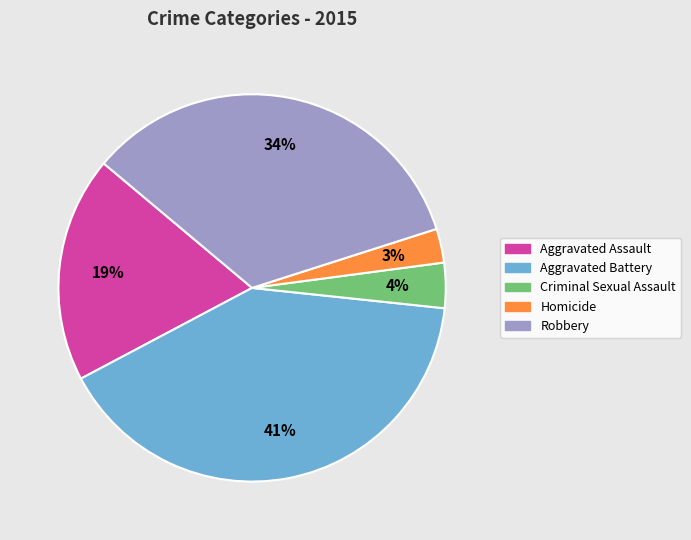

To the nearest percent, what is the difference between the largest and smallest slice percentages?

38%